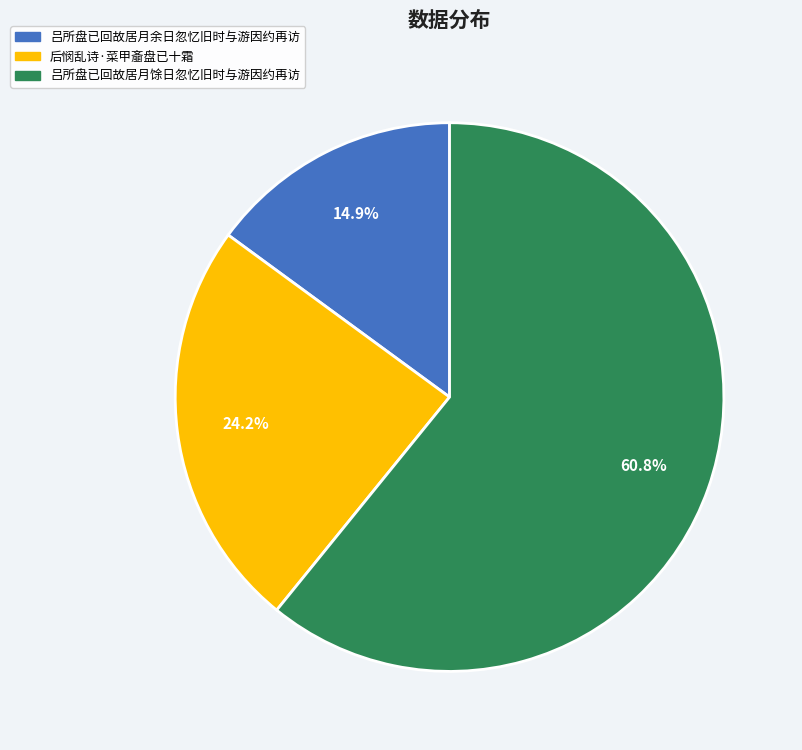

What is the ratio of the value at 吕所盘已回故居月馀日忽忆旧时与游因约再访 to the value at 后悯乱诗·菜甲齑盘已十霜?

2.5